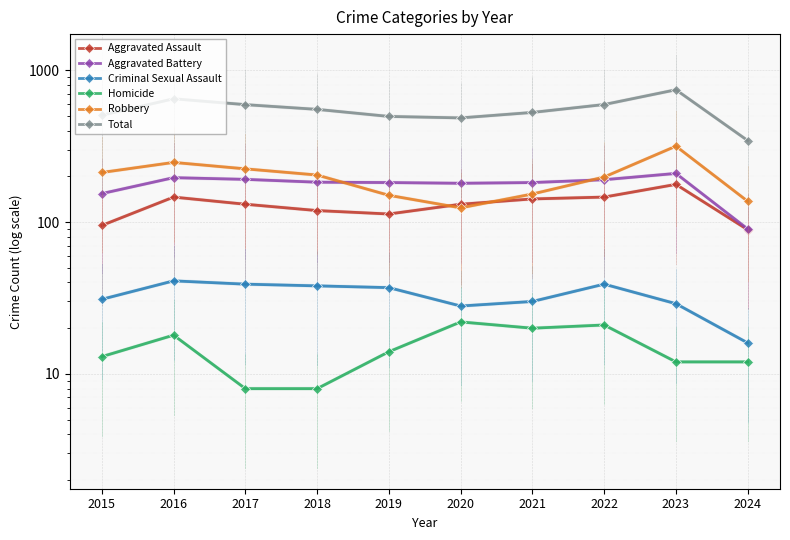

True or false: Criminal Sexual Assault has more than 2 interior local peaks.

False